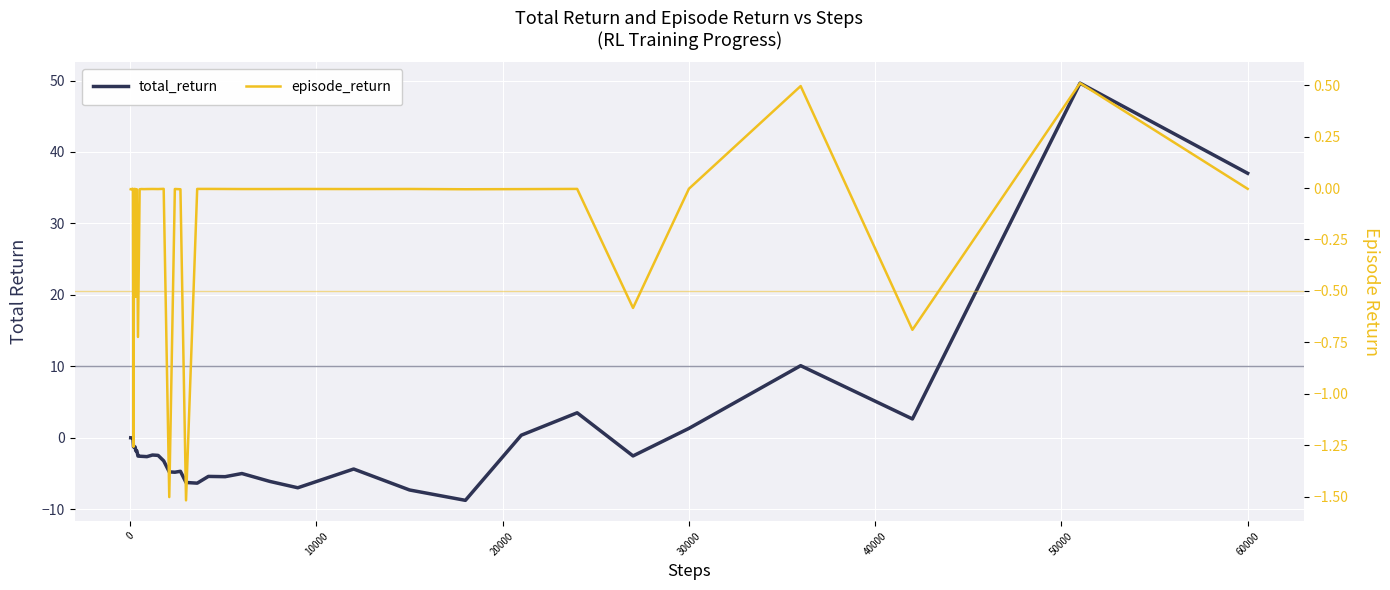

How many lines are shown in the chart?

2